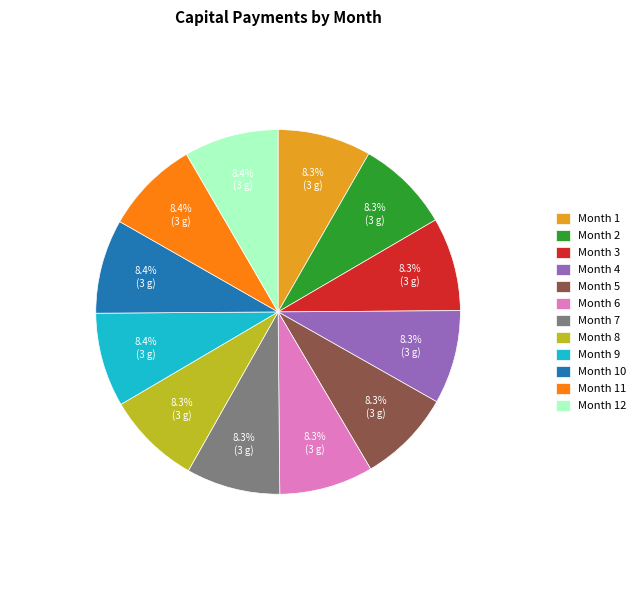

What is the ratio of the value at Month 11 to the value at Month 3?

1.0